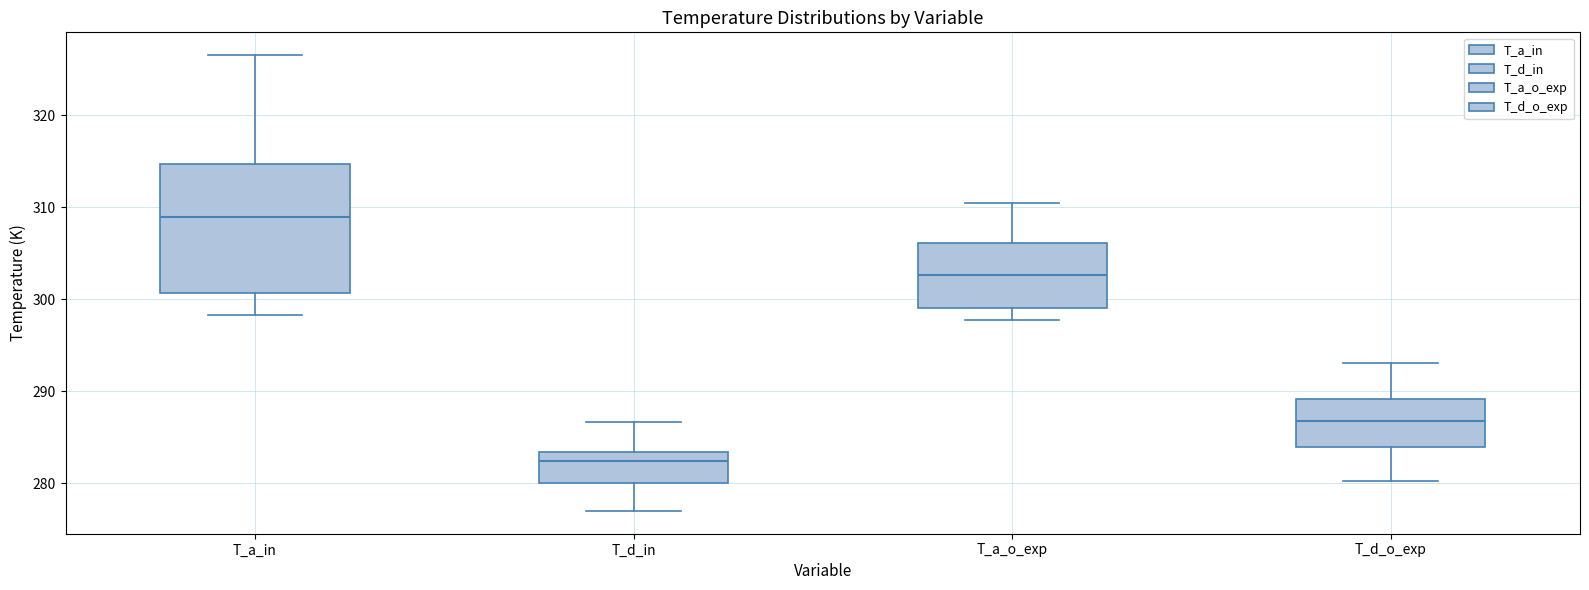

Where is the upper edge of the box for T_d_o_exp on the y-axis? The values are not printed on the chart, so give them approximately, as read against the axis.

289